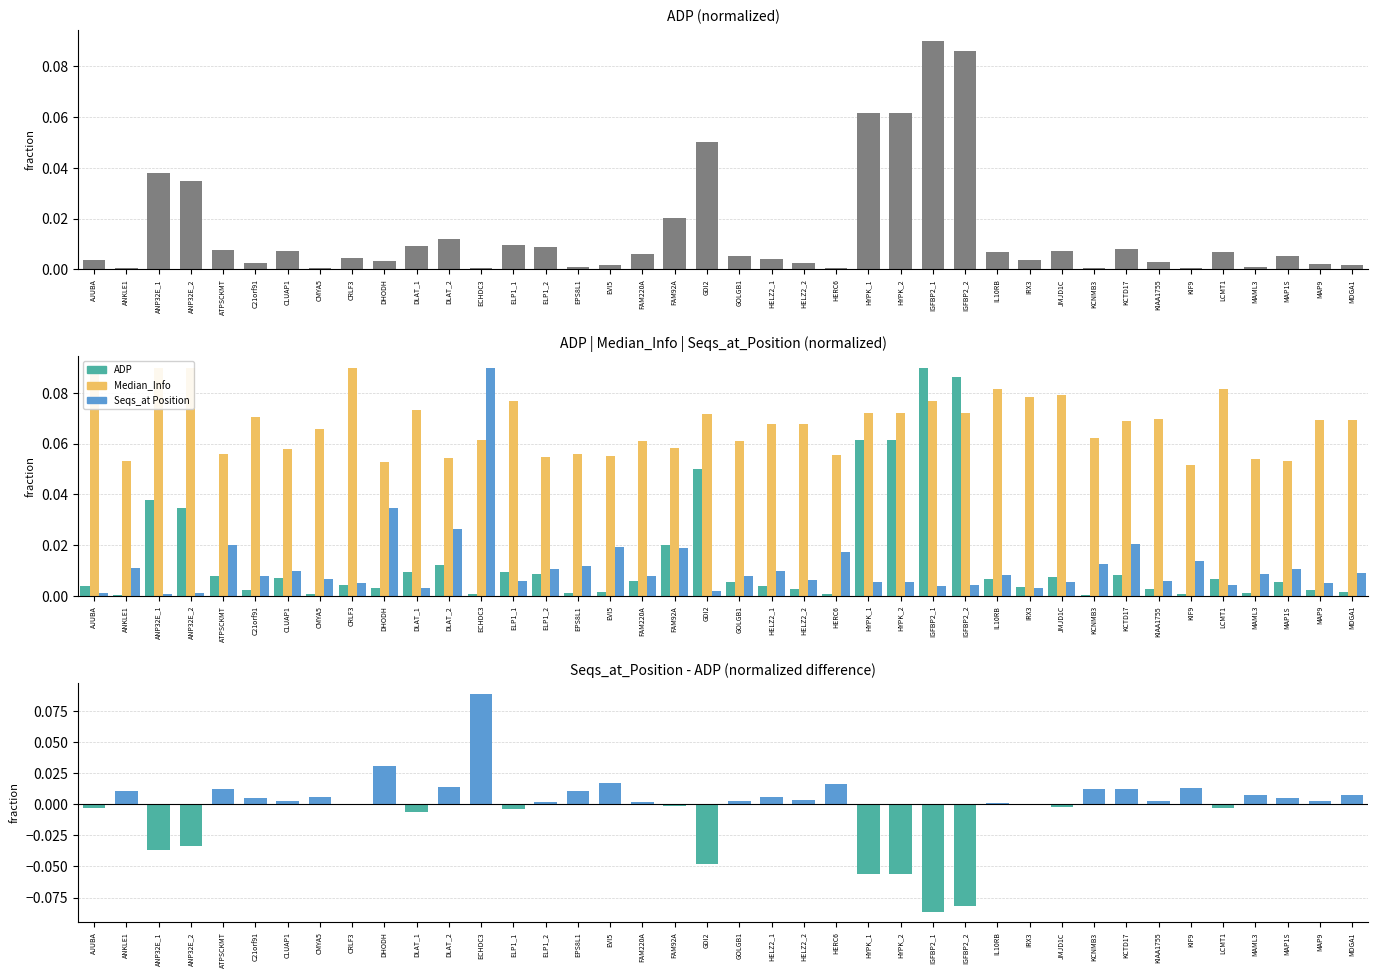

What position from the left is IGFBP2_1?

27